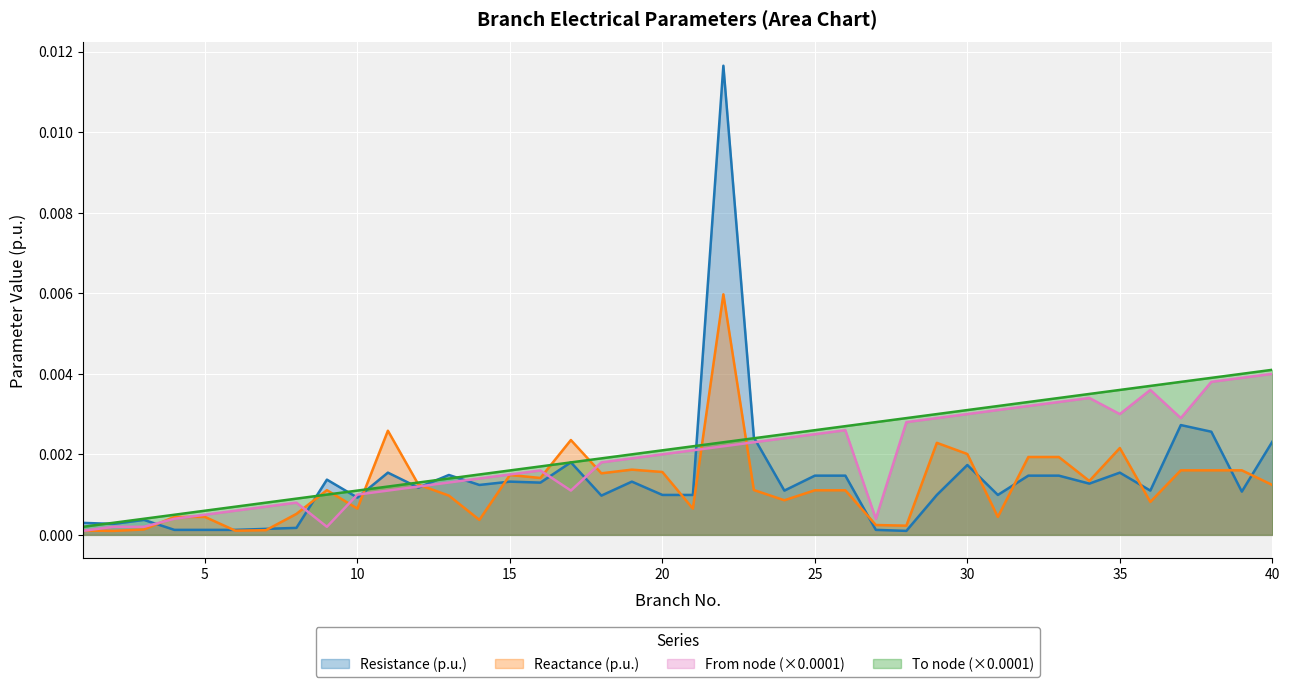

Which series has the largest range (max minus min)?

Resistance (p.u.)